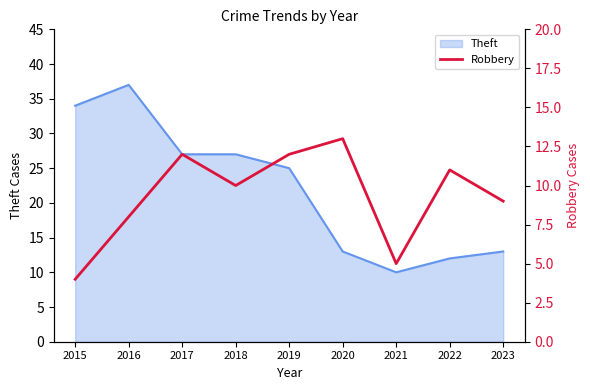

Does the chart display data point markers on the line(s)?

No